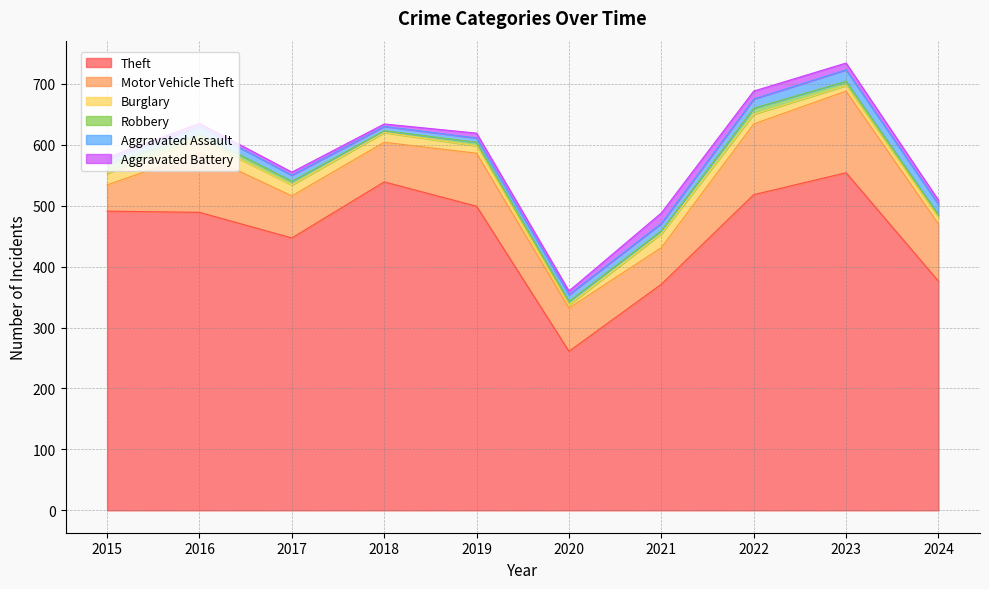

Reading left to right, what are all the values shown in this chart?

Theft: 2015=491	2016=489	2017=447	2018=539	2019=499	2020=261	2021=371	2022=518	2023=554	2024=376
Motor Vehicle Theft: 2015=43	2016=98	2017=69	2018=65	2019=87	2020=71	2021=60	2022=116	2023=134	2024=94
Burglary: 2015=19	2016=22	2017=18	2018=16	2019=12	2020=5	2021=23	2022=16	2023=9	2024=10
Robbery: 2015=15	2016=8	2017=6	2018=3	2019=6	2020=6	2021=5	2022=10	2023=7	2024=5
Aggravated Assault: 2015=8	2016=13	2017=10	2018=7	2019=7	2020=11	2021=12	2022=15	2023=19	2024=17
Aggravated Battery: 2015=3	2016=5	2017=5	2018=4	2019=8	2020=6	2021=17	2022=13	2023=11	2024=7